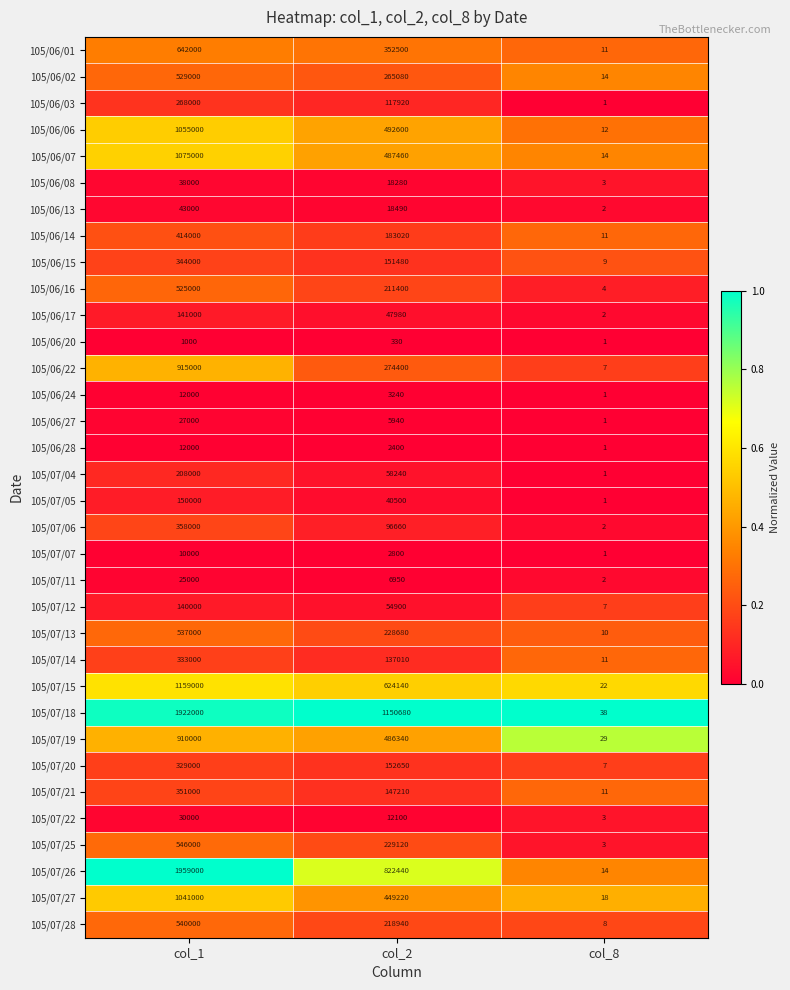

At which label does 105/07/26 first exceed 822440?

col_1